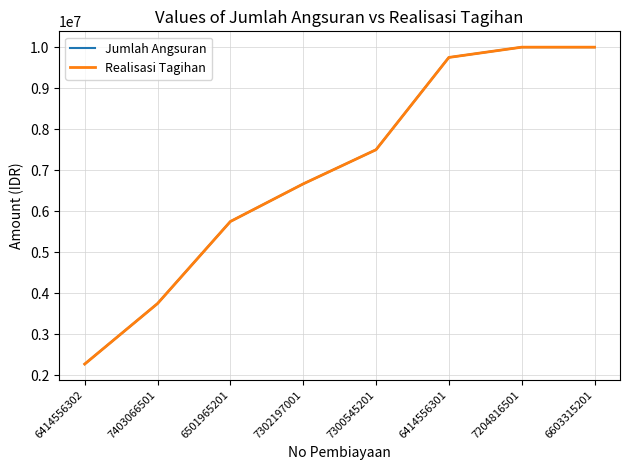

Where is Realisasi Tagihan nearest to the value 6137500?

6501965201